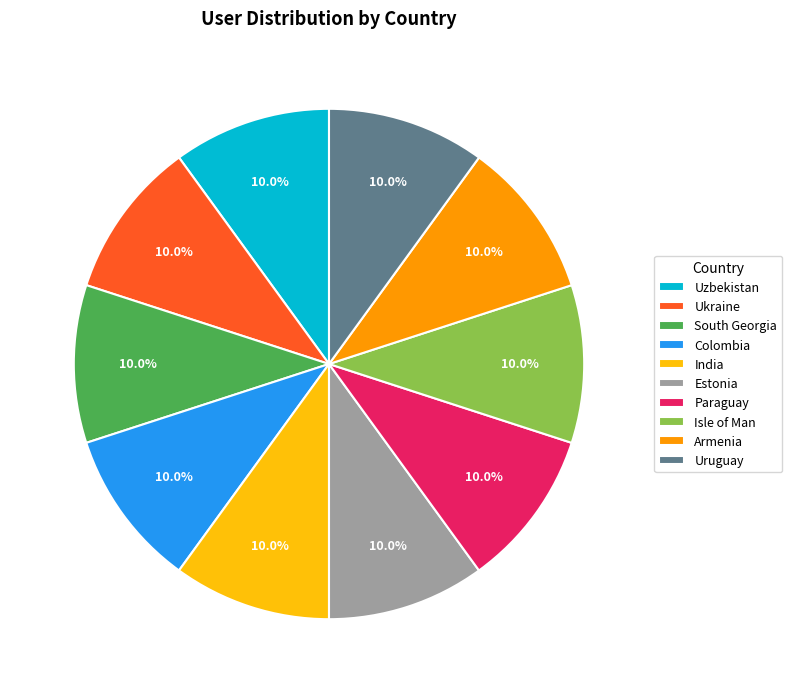

Approximately how many times larger is the value at Paraguay compared to Estonia?

1.0